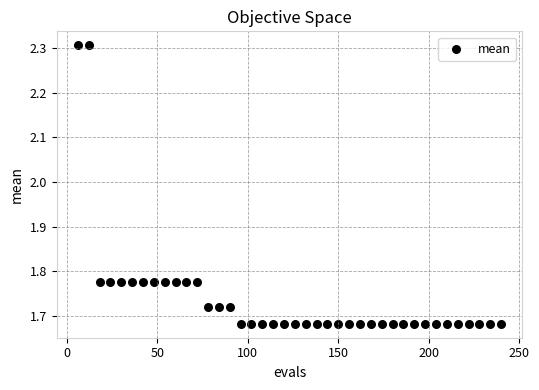

What is the range of X values (max minus min)?

234.0